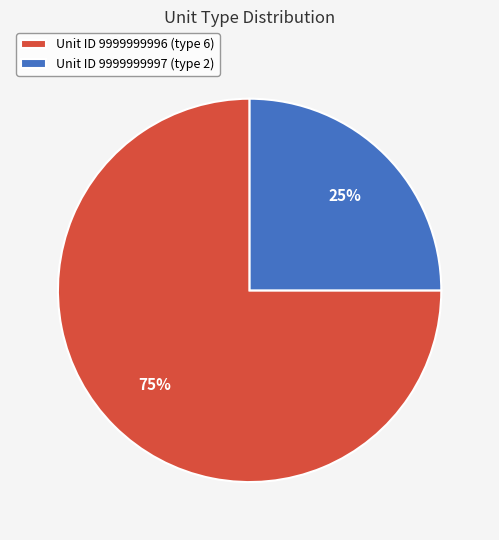

Is it true that Unit ID 9999999997 (type 2) is 32% of the pie?

False